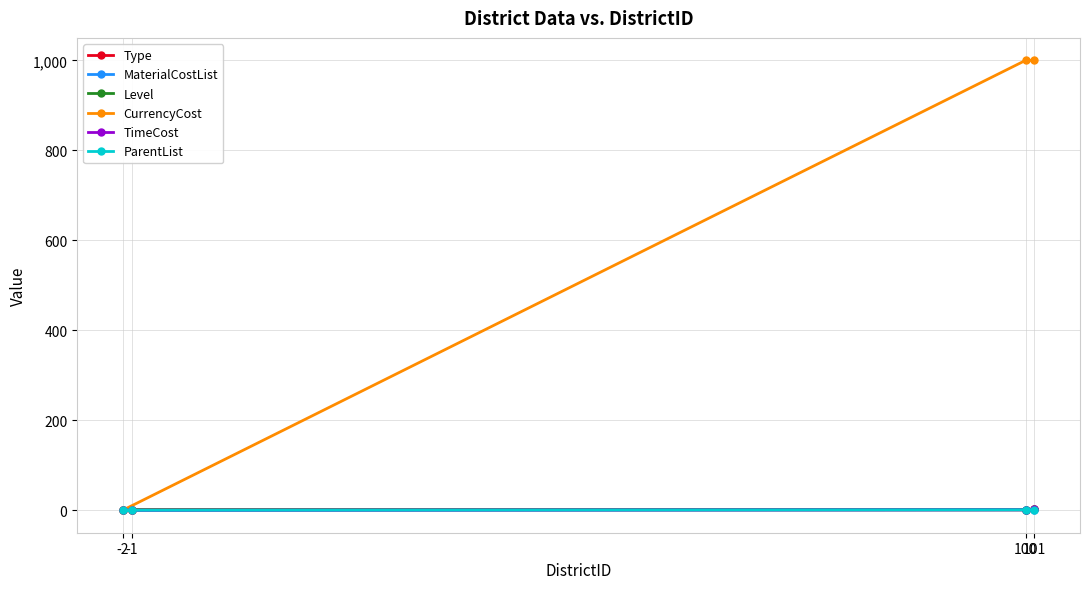

True or false: CurrencyCost has a value of -432 at -1.

False